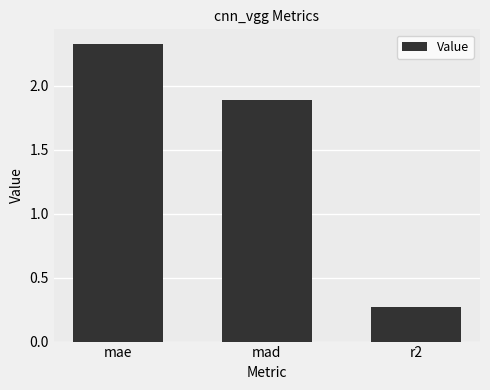

Where is the data nearest to the value 1?

r2